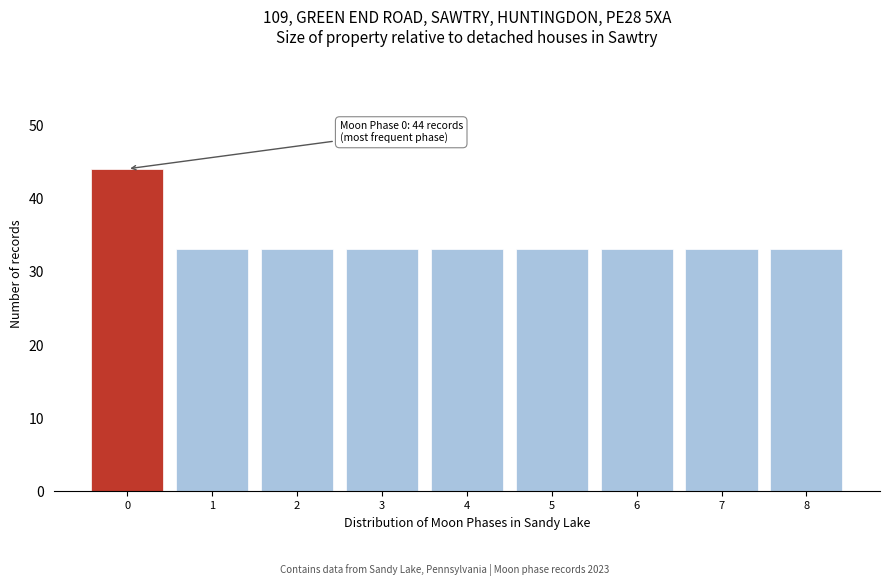

Reading left to right, transcribe all the data shown in this chart.

44	33	33	33	33	33	33	33	33